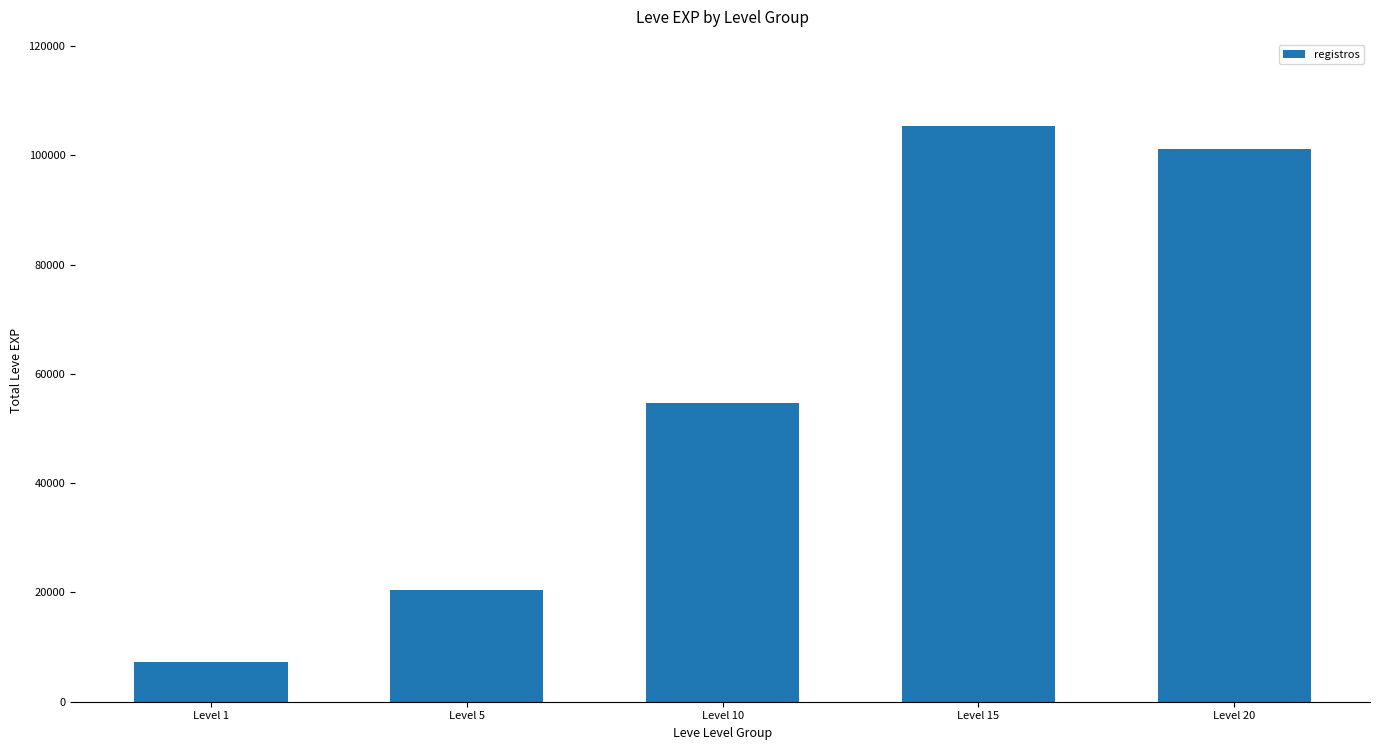

How many data points does each series have?

5